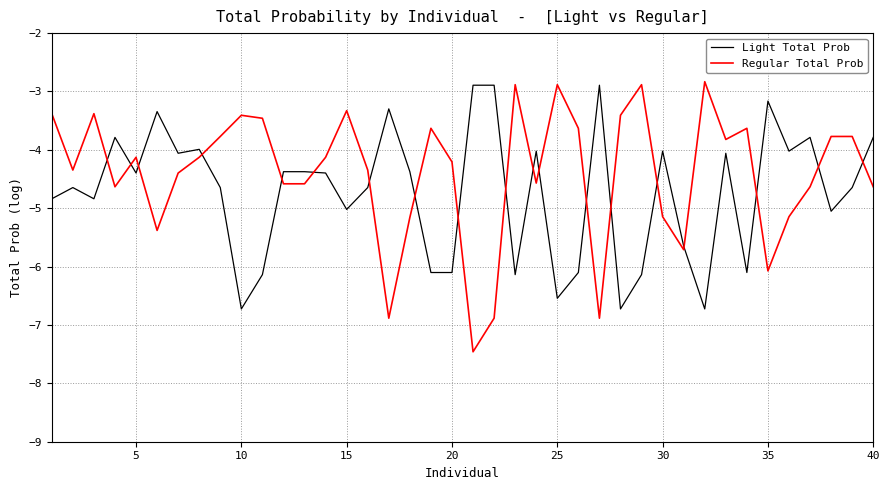

Which series has the largest total across all categories?

Regular Total Prob